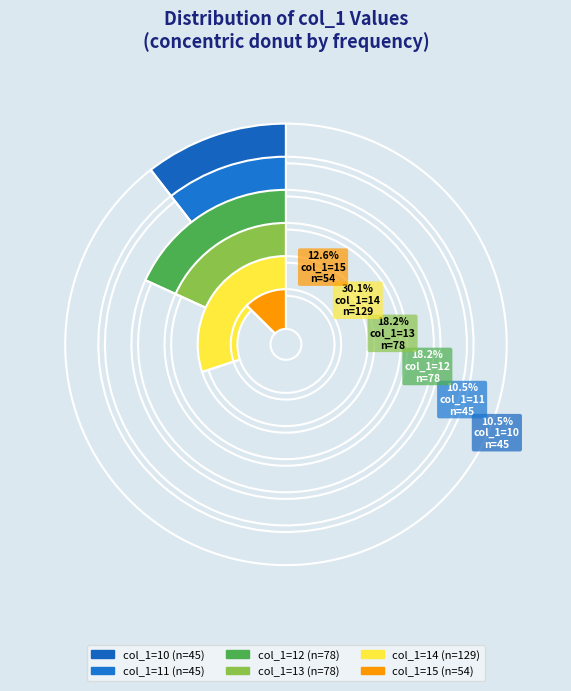

Between 10 and 15, which is larger?

15